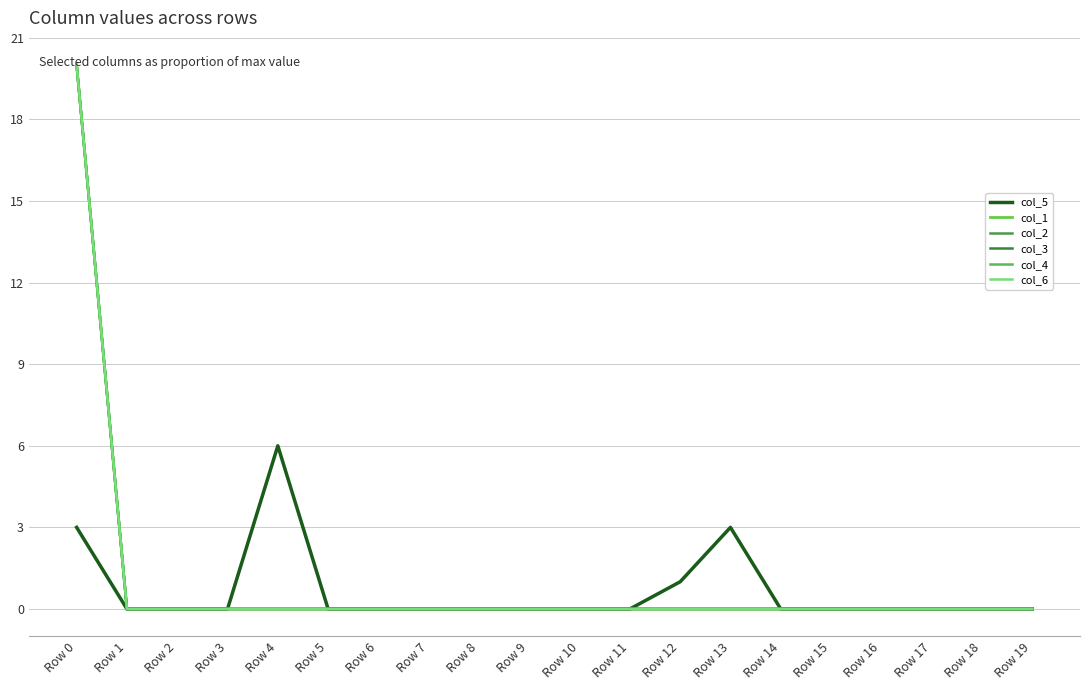

Is it true that col_2 equals -6 at Row 17?

False